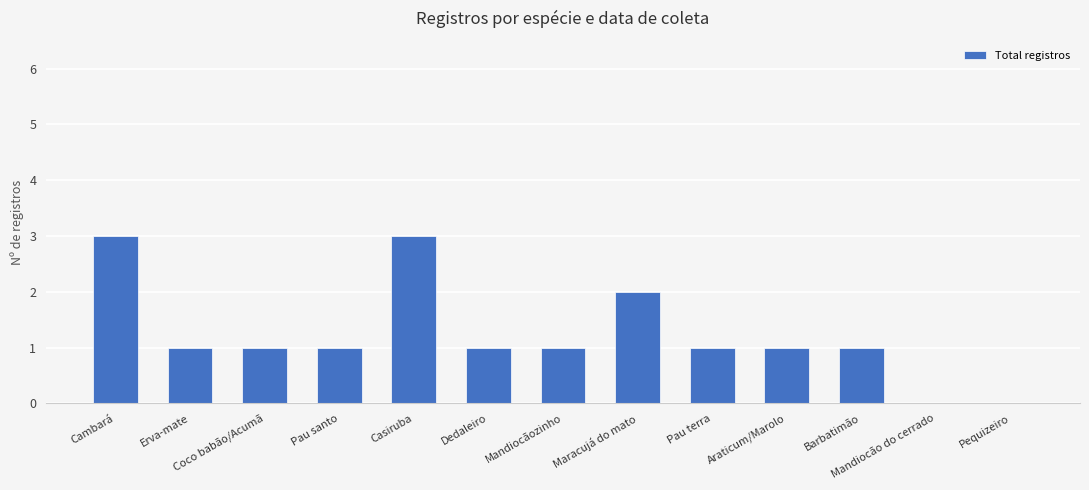

Reading left to right, extract all data points from this chart.

Cambará=3	Erva-mate=1	Coco babão/Acumã=1	Pau santo=1	Casiruba=3	Dedaleiro=1	Mandiocãozinho=1	Maracujá do mato=2	Pau terra=1	Araticum/Marolo=1	Barbatimão=1	Mandiocão do cerrado=0	Pequizeiro=0